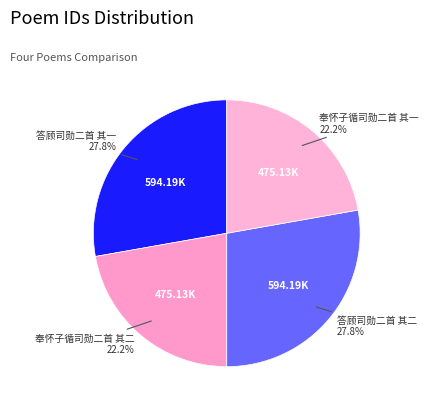

Count the number of slices in the pie.

4